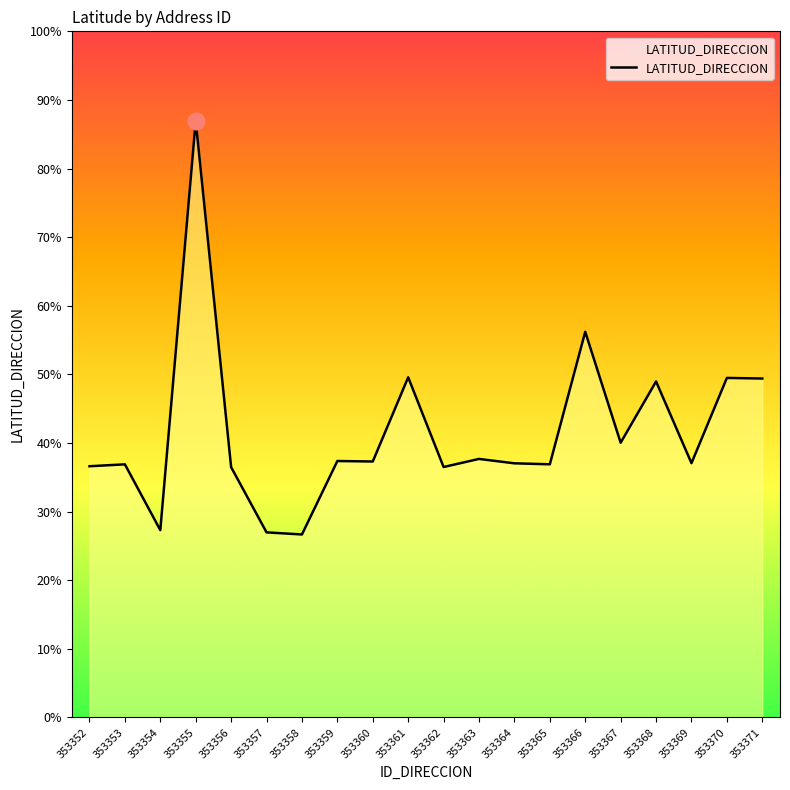

What is the ratio of the value at 353371 to the value at 353358?

1.9